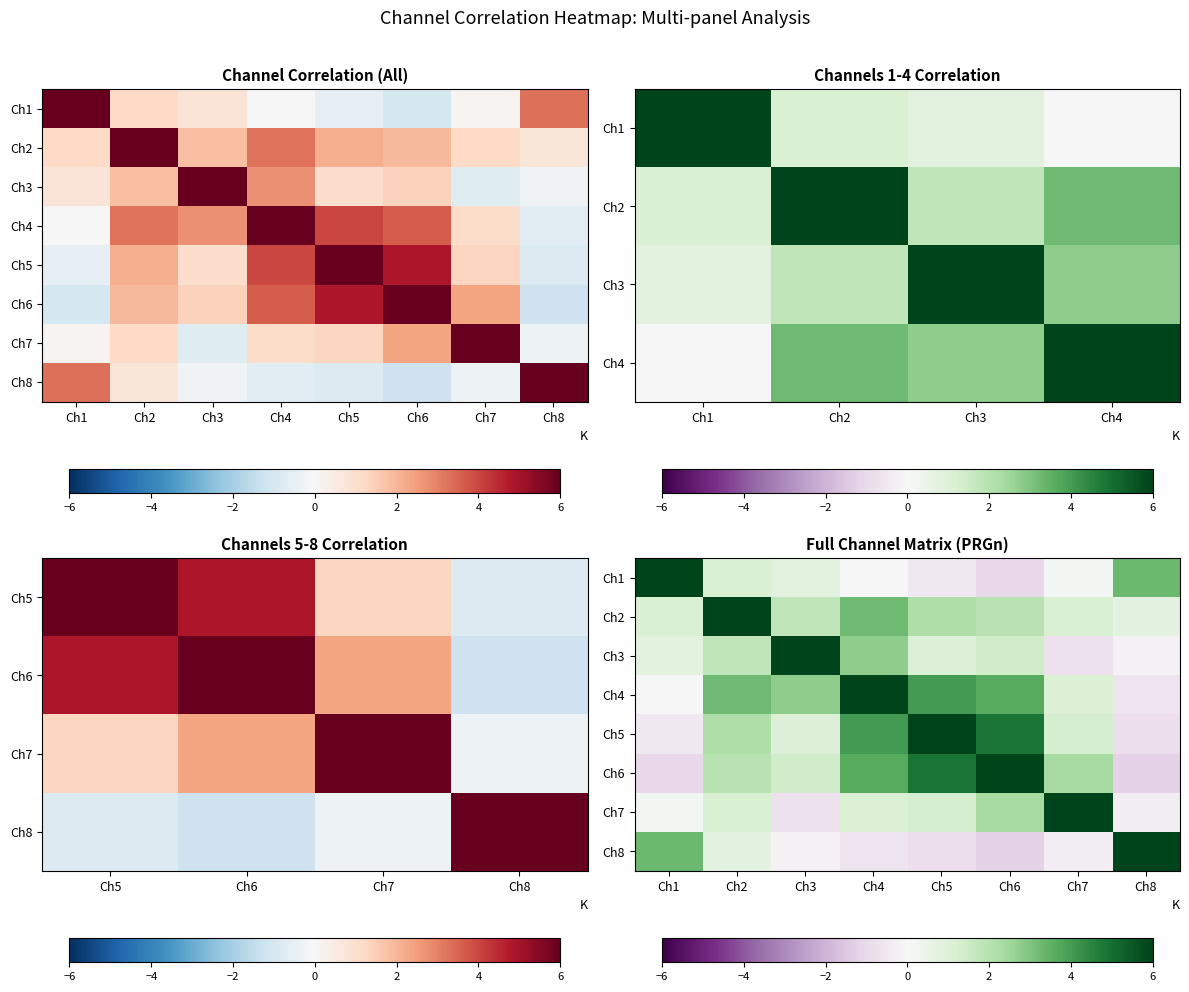

True or false: Ch6 has a value of 2.2 at Ch3.

False